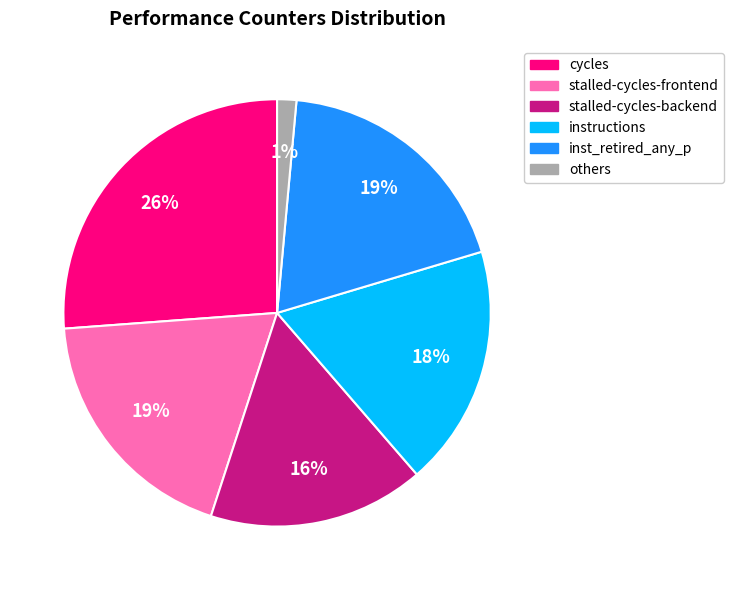

To the nearest percent, what is the difference between the largest and smallest slice percentages?

25%